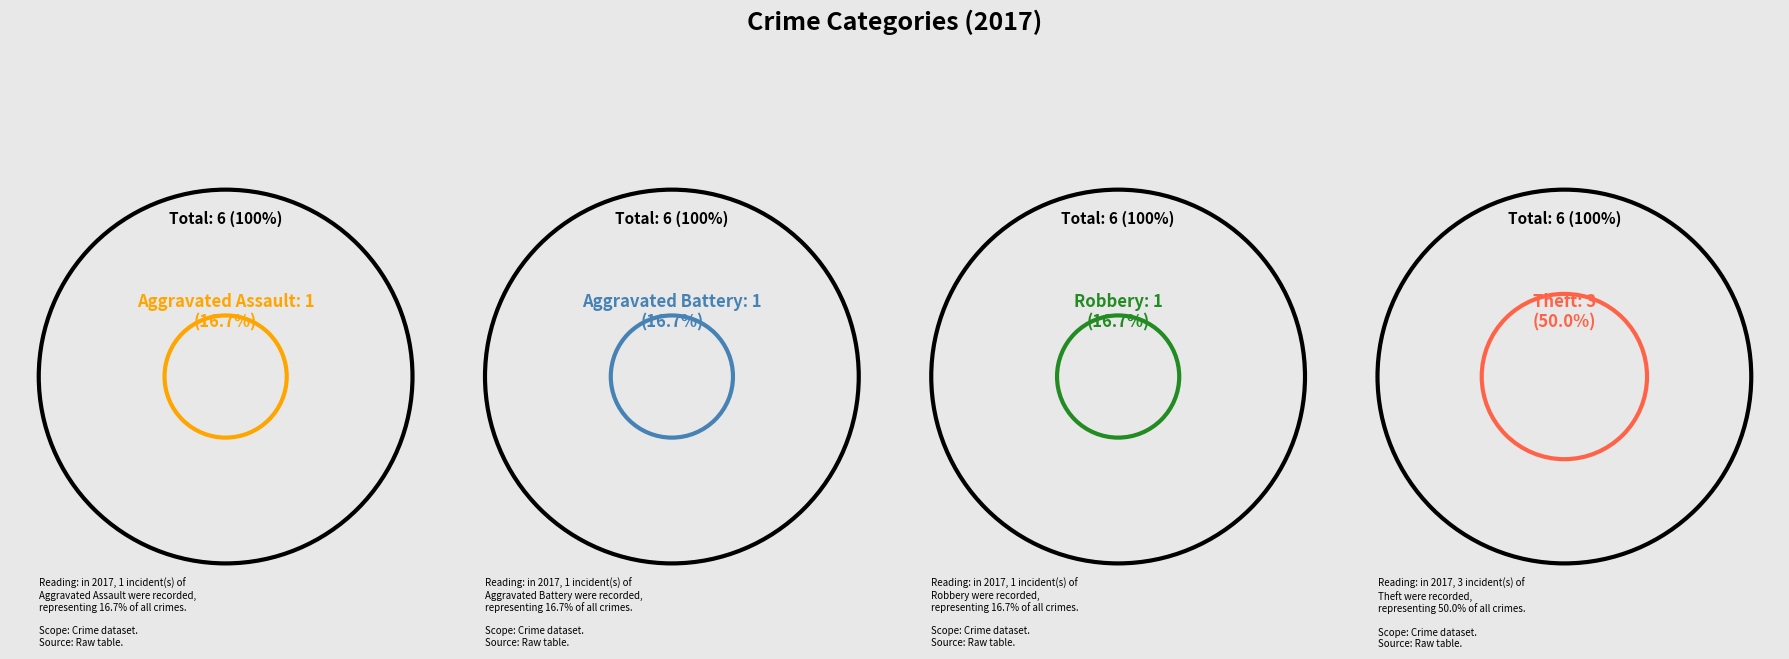

To the nearest percent, what percentage of the pie is Aggravated Assault?

17%